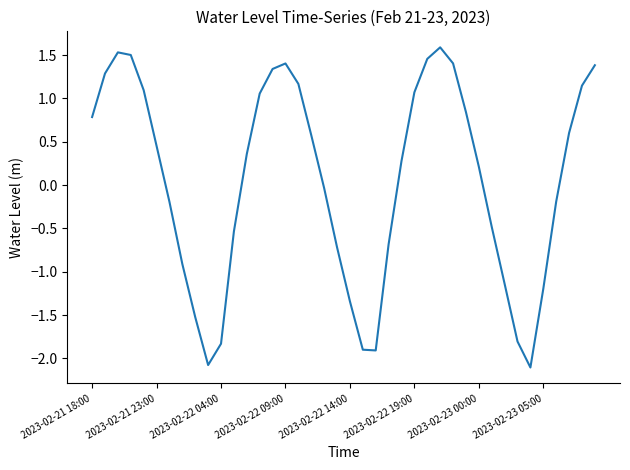

How many distinct data groups are displayed?

1